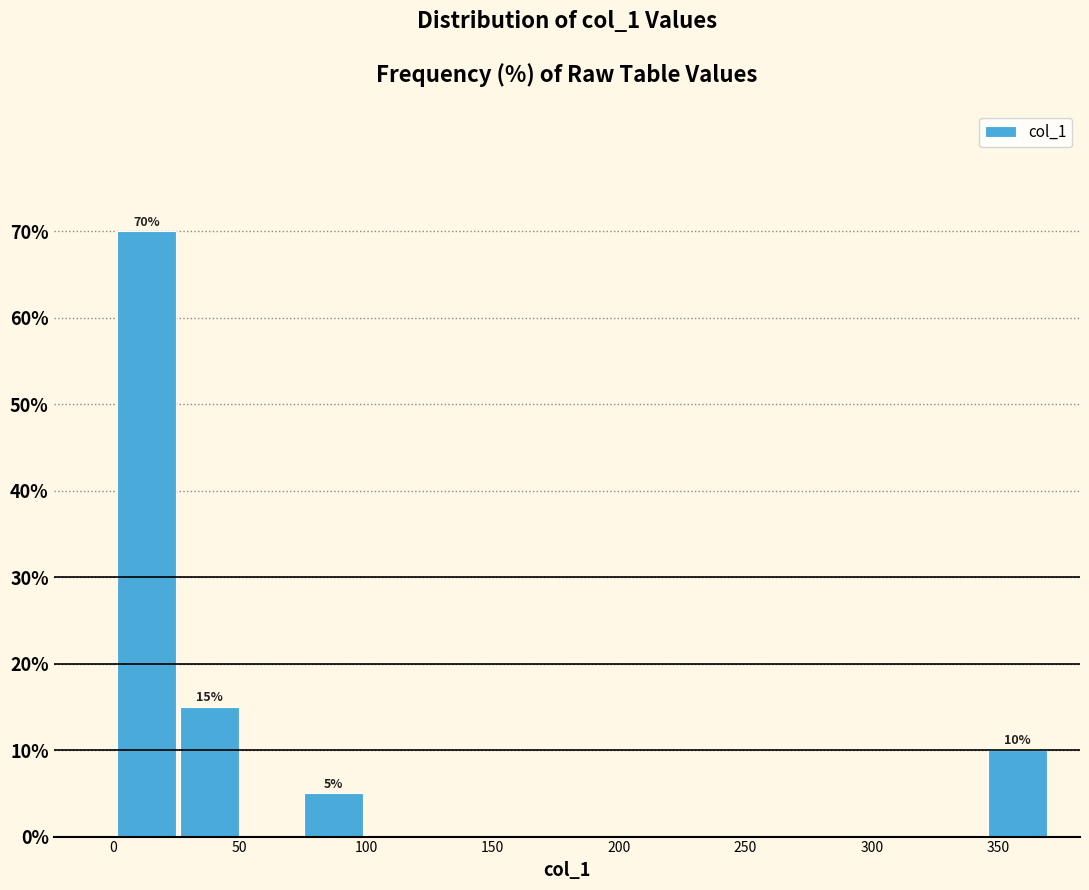

Over which range of the x-axis is the bar tallest?

0 to 25